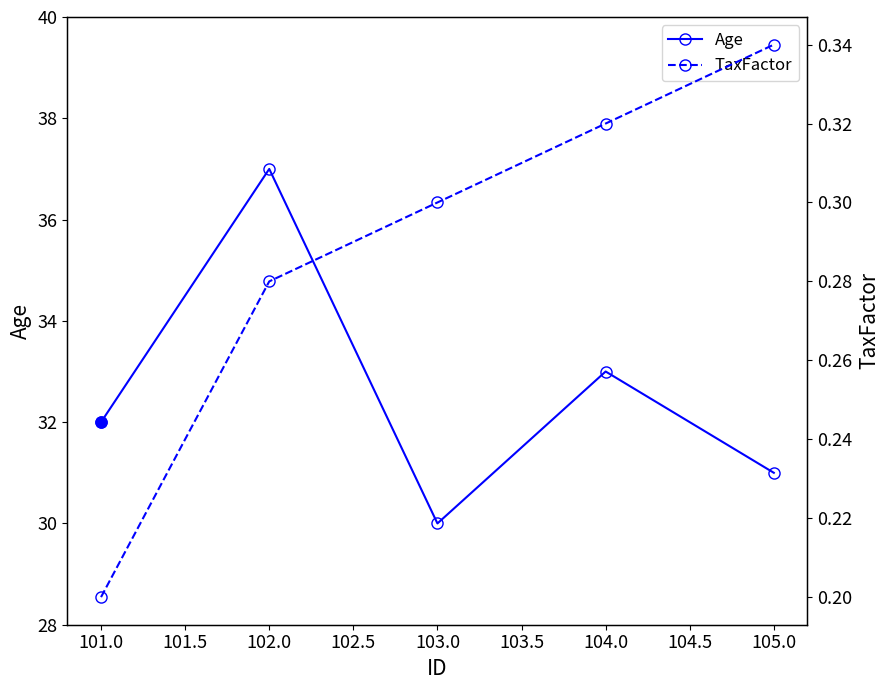

Which category has the lowest value in the Age series?

103.0